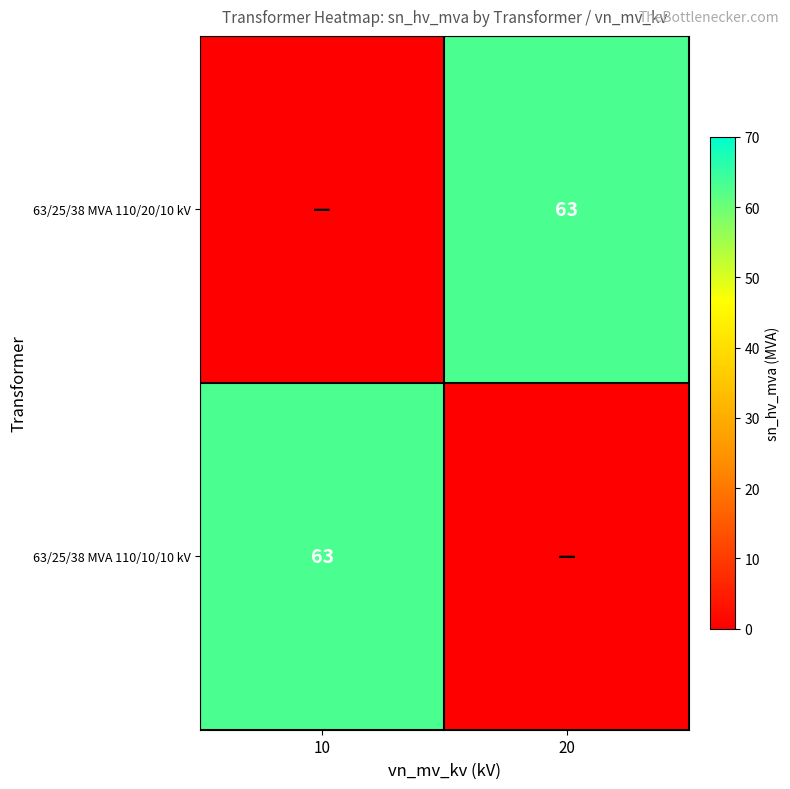

True or false: 63/25/38 MVA 110/10/10 kV has a value of 26 at 10.

False